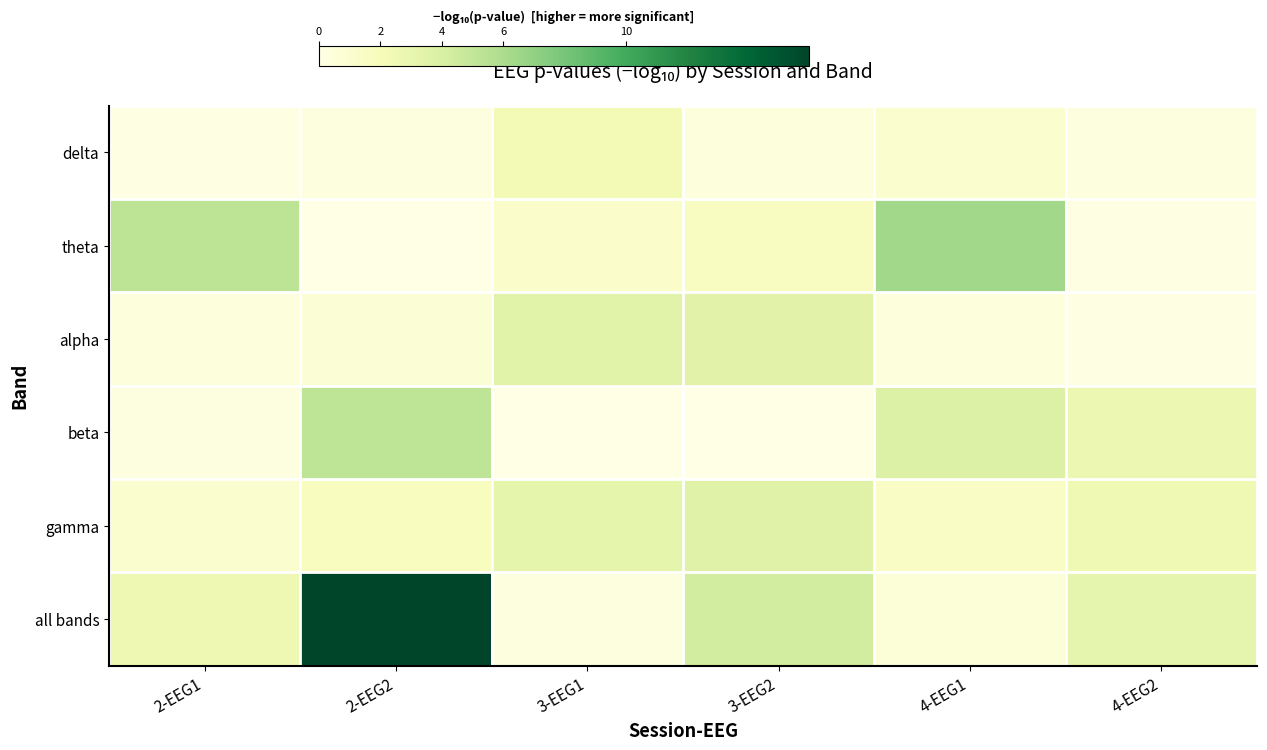

Which series has the largest total across all categories?

all bands